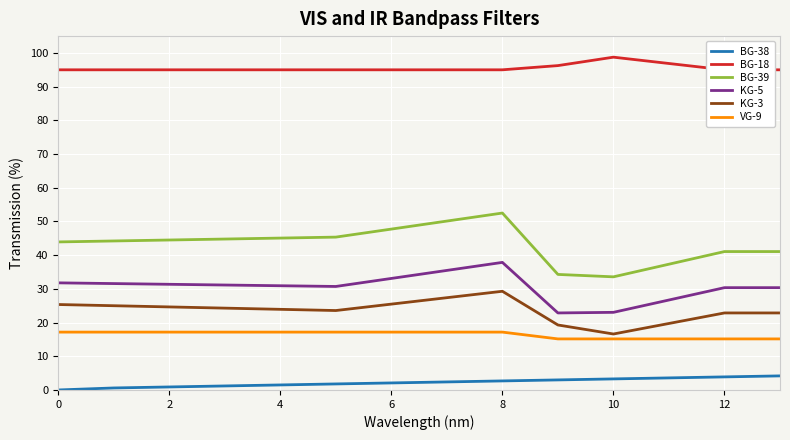

At how many categories does at least one series exceed 60?

14